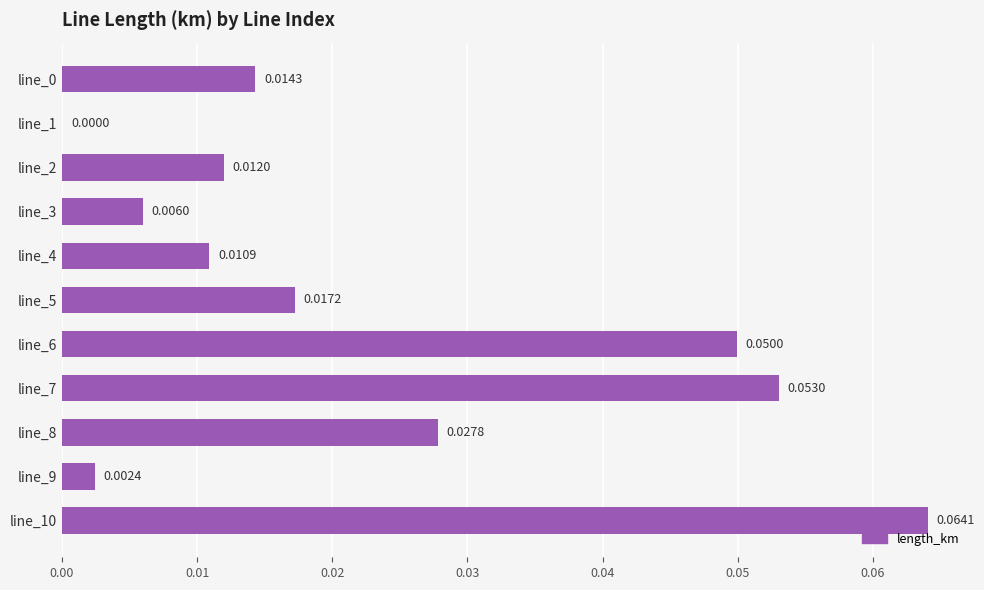

Which has a higher value, line_3 or line_2?

line_2